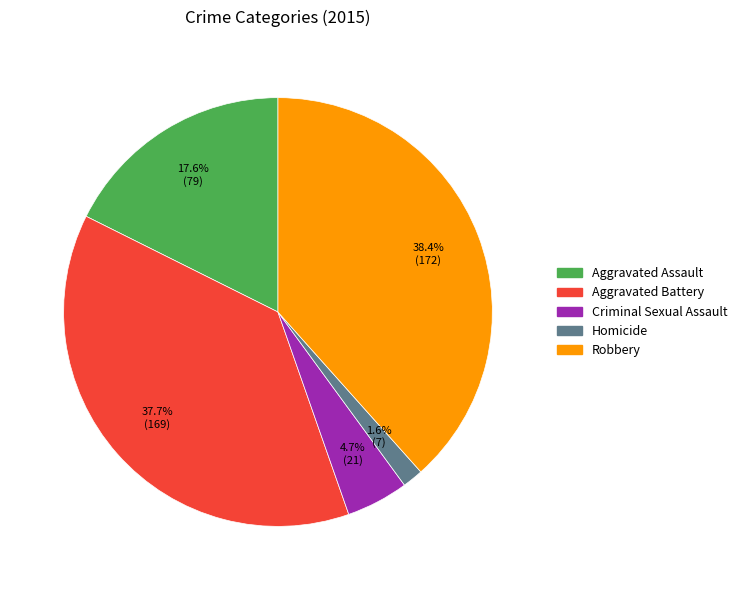

What is the largest slice in the pie chart?

Robbery